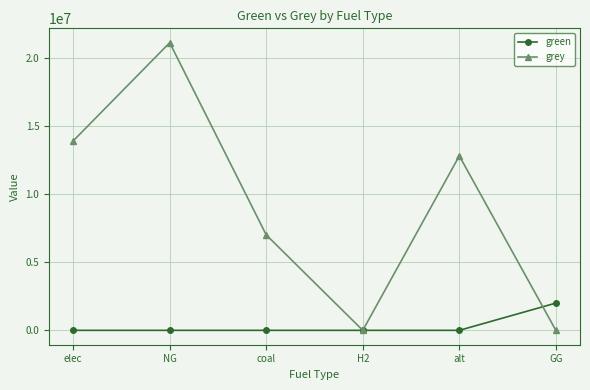

How many lines are shown in the chart?

2